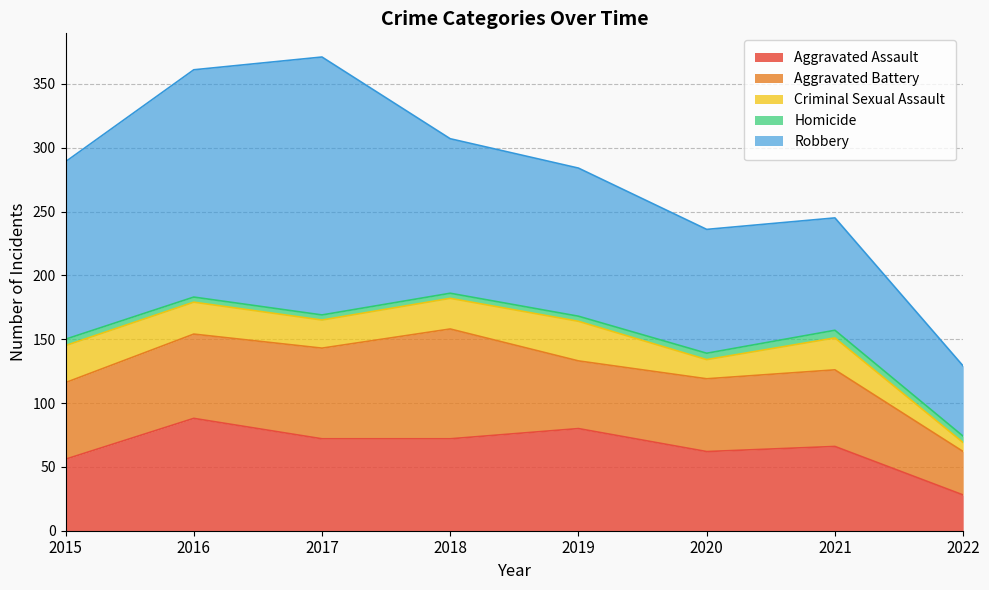

At 2015, list the series in order from largest to smallest.

Robbery, Aggravated Battery, Aggravated Assault, Criminal Sexual Assault, Homicide